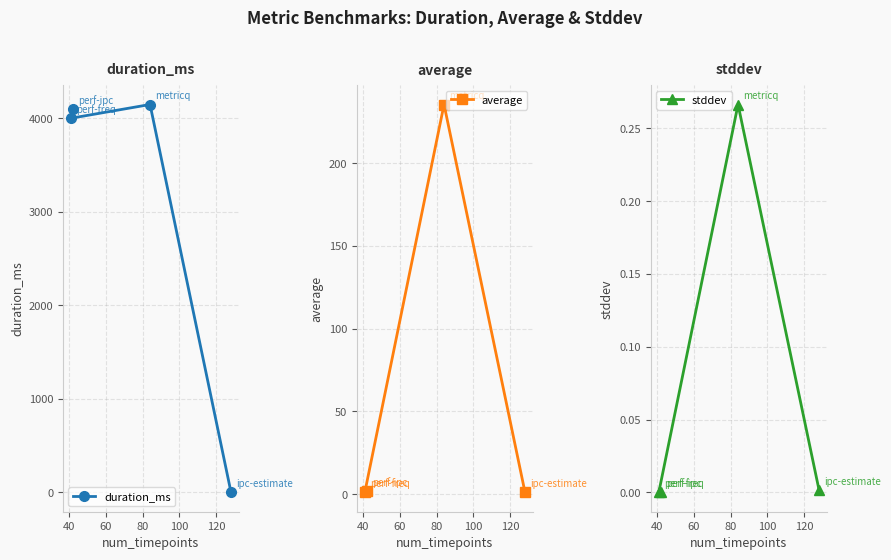

Does the chart display data point markers on the line(s)?

Yes